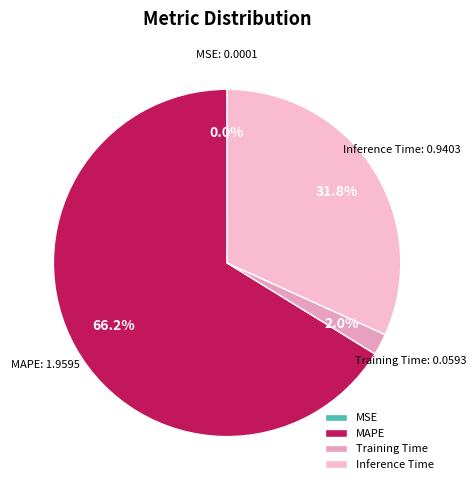

What is the largest slice in the pie chart?

MAPE